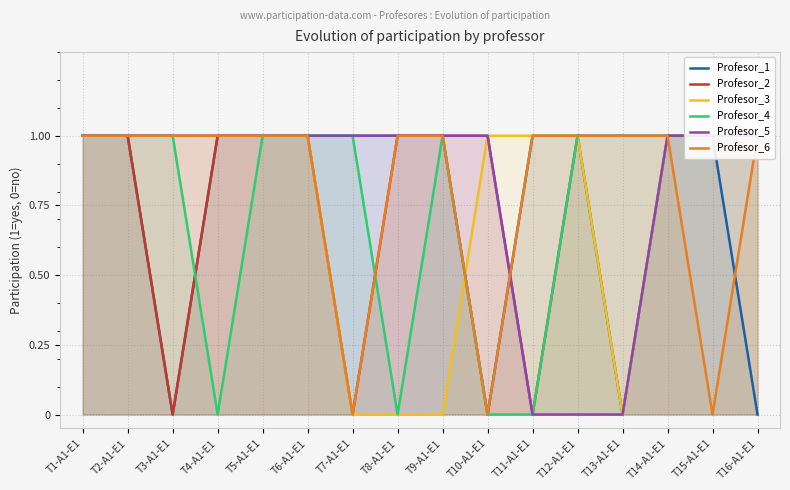

True or false: Profesor_2 has more than 0 points higher than both neighbors.

False